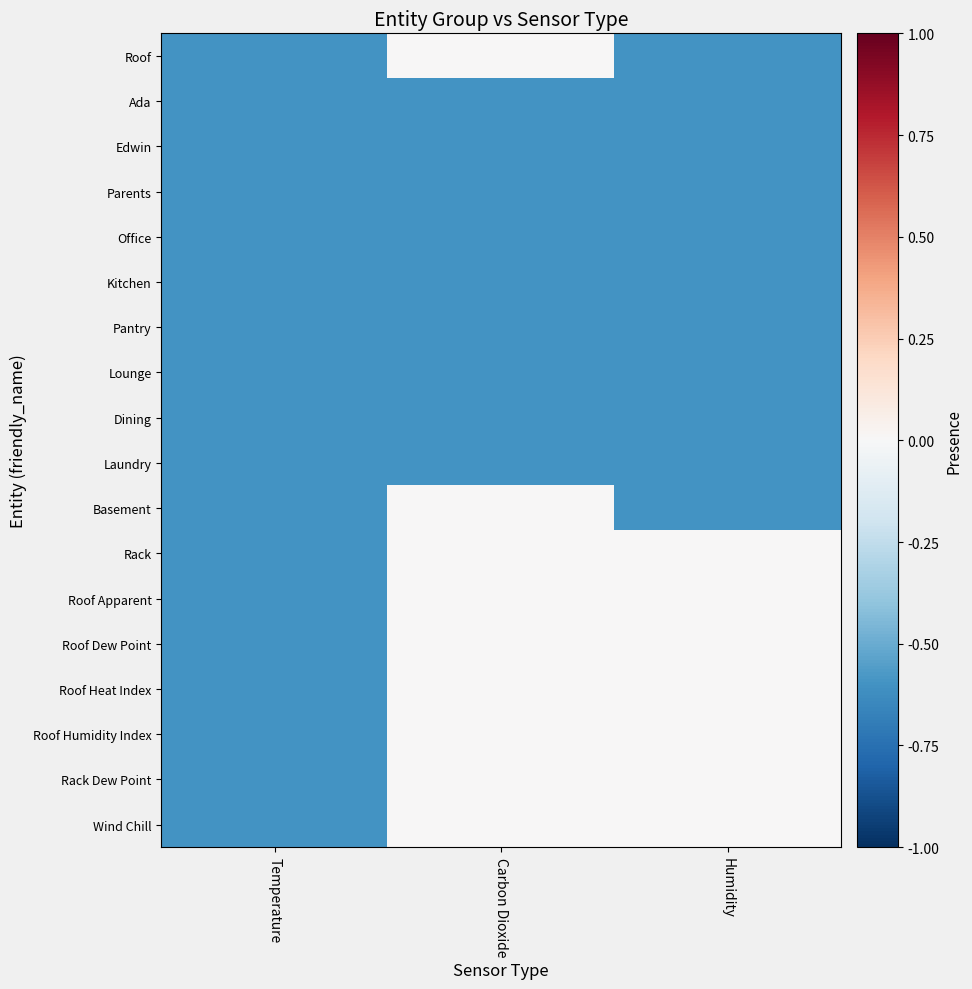

Reading left to right, list all the values displayed in this chart.

Roof: Temperature=-0.6	Carbon Dioxide=0.0	Humidity=-0.6
Ada: Temperature=-0.6	Carbon Dioxide=-0.6	Humidity=-0.6
Edwin: Temperature=-0.6	Carbon Dioxide=-0.6	Humidity=-0.6
Parents: Temperature=-0.6	Carbon Dioxide=-0.6	Humidity=-0.6
Office: Temperature=-0.6	Carbon Dioxide=-0.6	Humidity=-0.6
Kitchen: Temperature=-0.6	Carbon Dioxide=-0.6	Humidity=-0.6
Pantry: Temperature=-0.6	Carbon Dioxide=-0.6	Humidity=-0.6
Lounge: Temperature=-0.6	Carbon Dioxide=-0.6	Humidity=-0.6
Dining: Temperature=-0.6	Carbon Dioxide=-0.6	Humidity=-0.6
Laundry: Temperature=-0.6	Carbon Dioxide=-0.6	Humidity=-0.6
Basement: Temperature=-0.6	Carbon Dioxide=0.0	Humidity=-0.6
Rack: Temperature=-0.6	Carbon Dioxide=0.0	Humidity=0.0
Roof Apparent: Temperature=-0.6	Carbon Dioxide=0.0	Humidity=0.0
Roof Dew Point: Temperature=-0.6	Carbon Dioxide=0.0	Humidity=0.0
Roof Heat Index: Temperature=-0.6	Carbon Dioxide=0.0	Humidity=0.0
Roof Humidity Index: Temperature=-0.6	Carbon Dioxide=0.0	Humidity=0.0
Rack Dew Point: Temperature=-0.6	Carbon Dioxide=0.0	Humidity=0.0
Wind Chill: Temperature=-0.6	Carbon Dioxide=0.0	Humidity=0.0